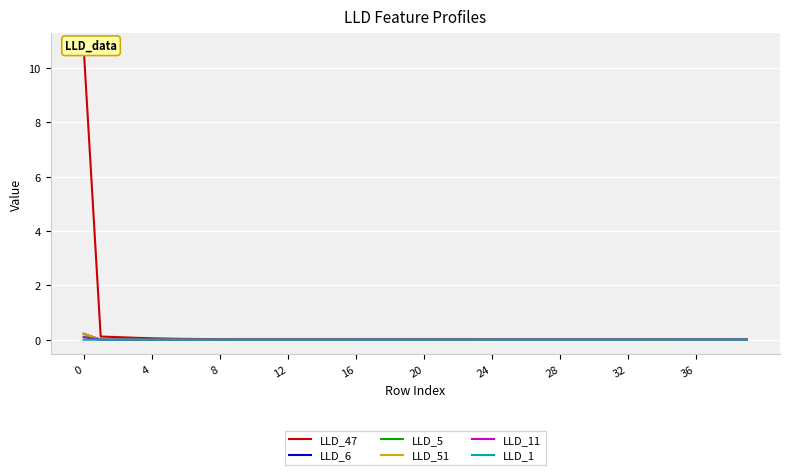

Is it true that LLD_47 equals 0.0 at 20?

False